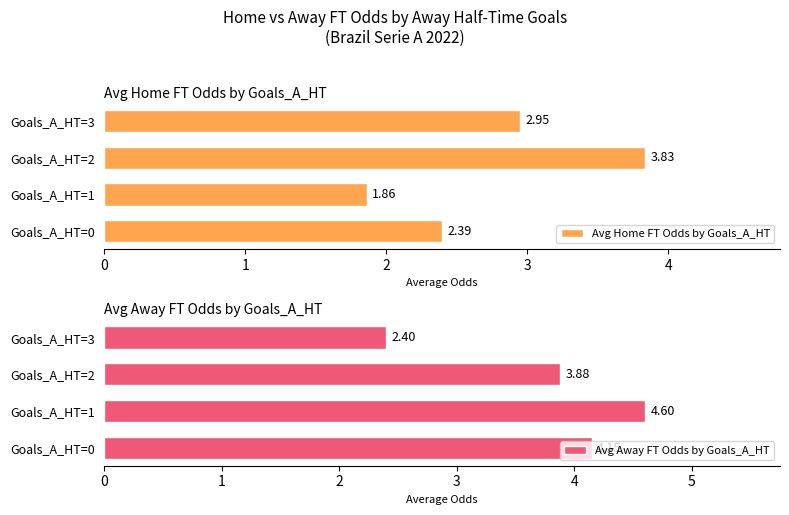

List the labels in order of Avg Home FT Odds by Goals_A_HT value, largest first.

Goals_A_HT=2, Goals_A_HT=3, Goals_A_HT=0, Goals_A_HT=1